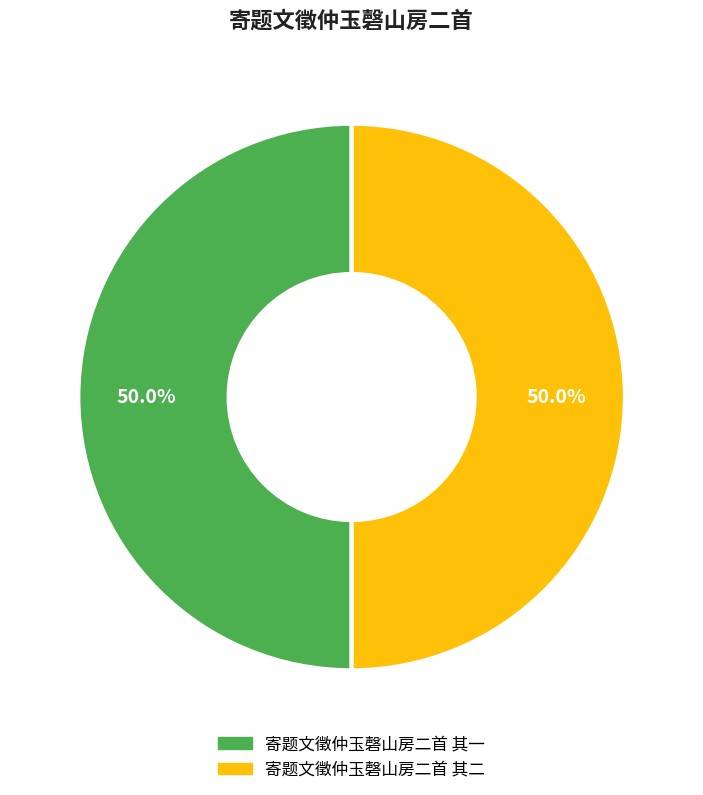

What is the total percentage of 寄题文徵仲玉磬山房二首 其二 and 寄题文徵仲玉磬山房二首 其一?

100.0%